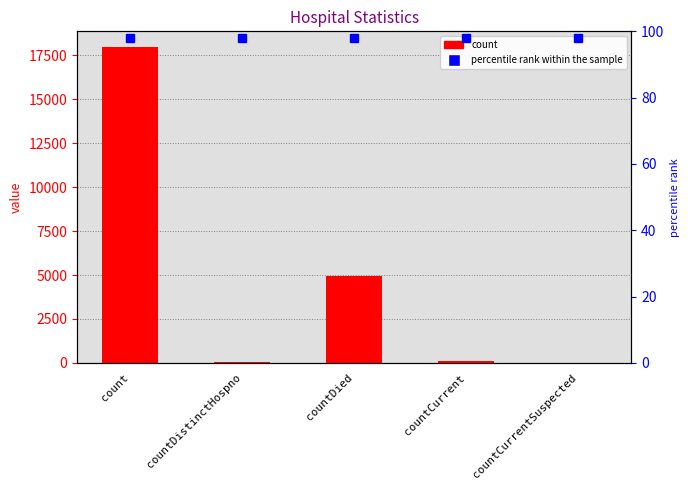

The value at countCurrent is 135. True or false?

True